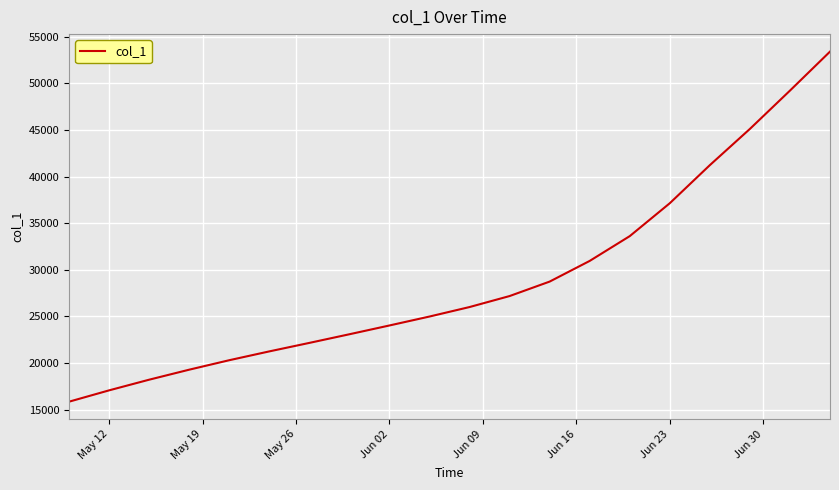

True or false: the data has more than 2 interior local peaks.

False